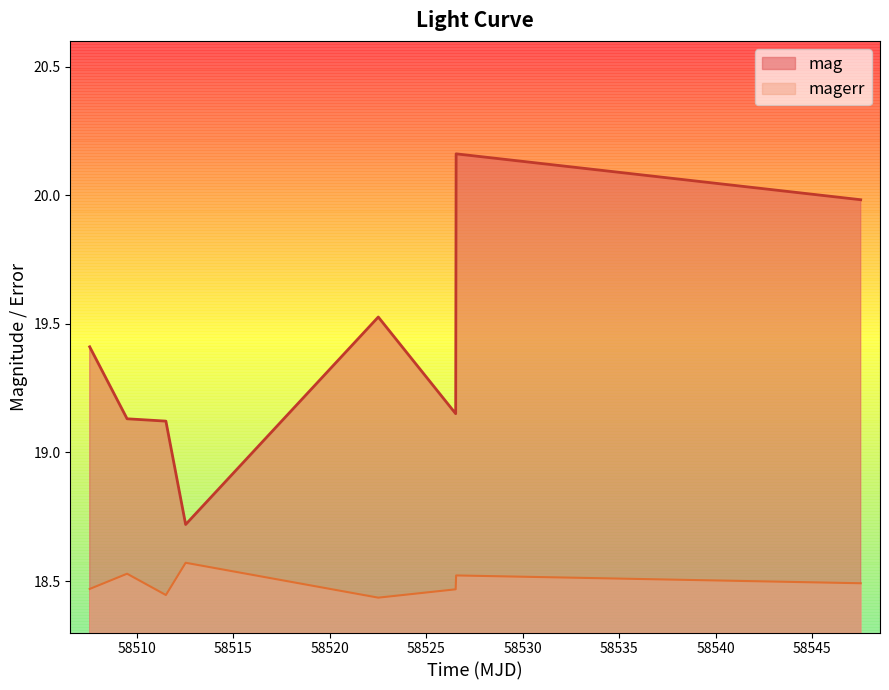

Where is magerr nearest to the value 18?

58522.51385420002